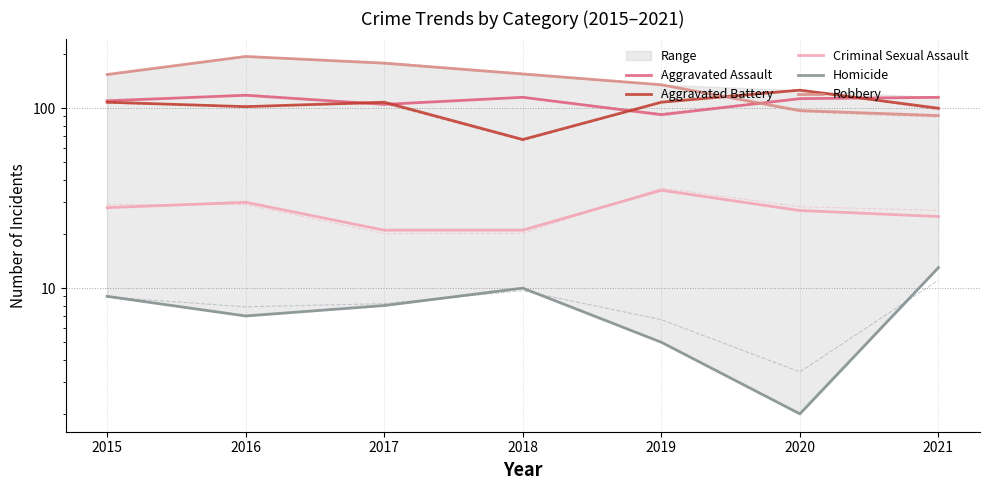

Which has a higher value, 2015 or 2018?

2018